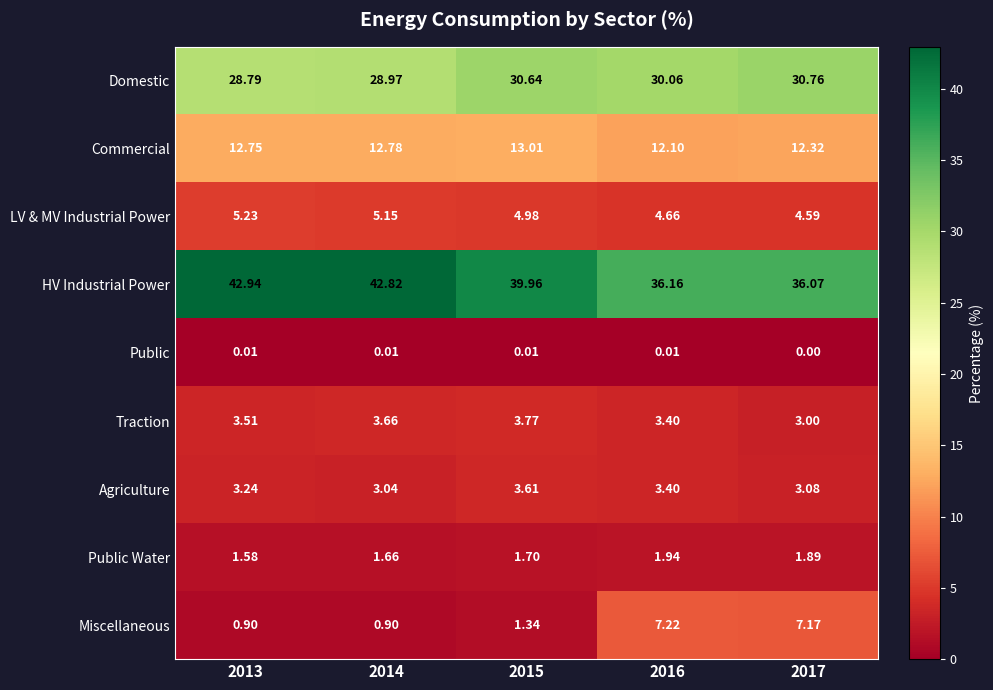

Is the value of Public at 2016 greater than the value of Traction at 2015?

No